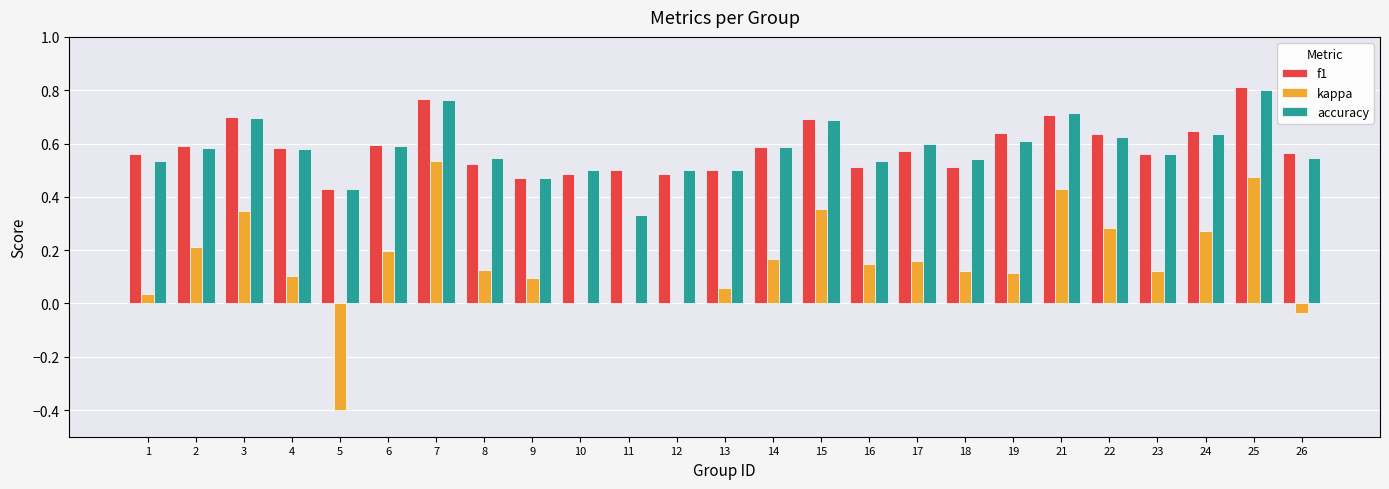

Is it true that accuracy equals 0.8 at 7?

True